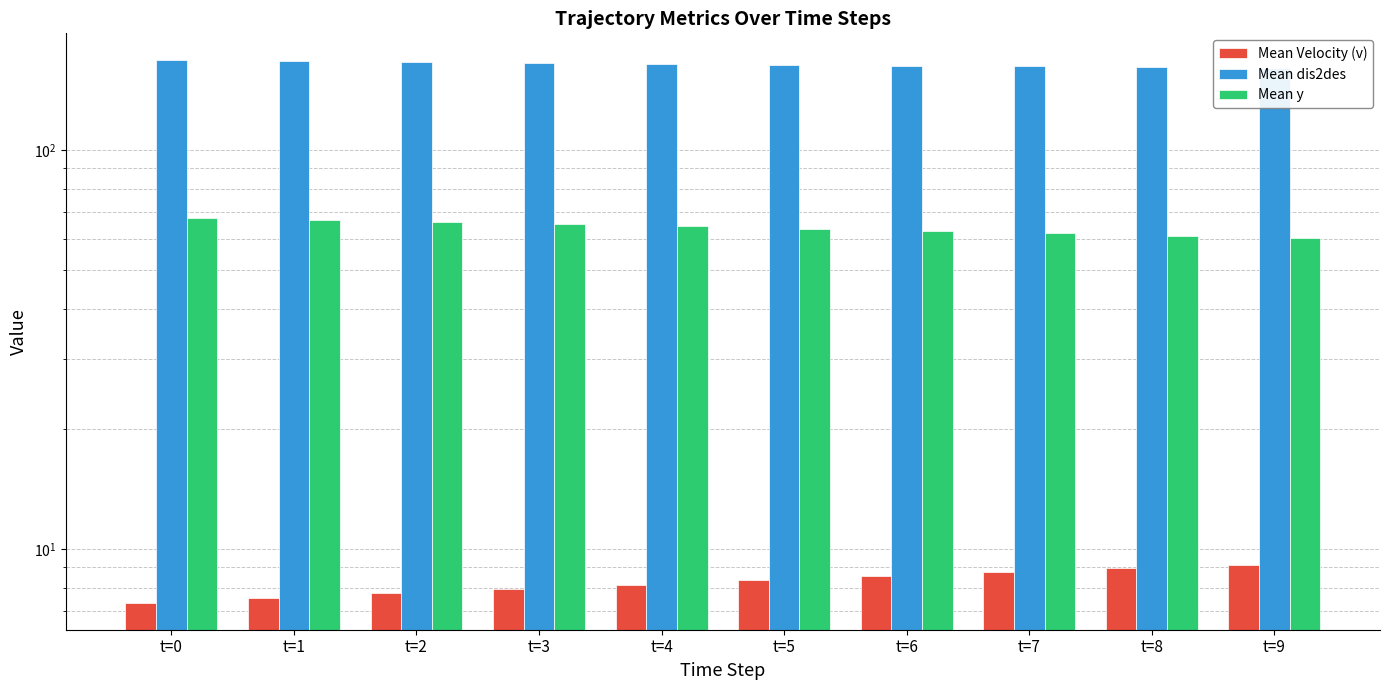

What is the total value across all series at t=1?

241.1